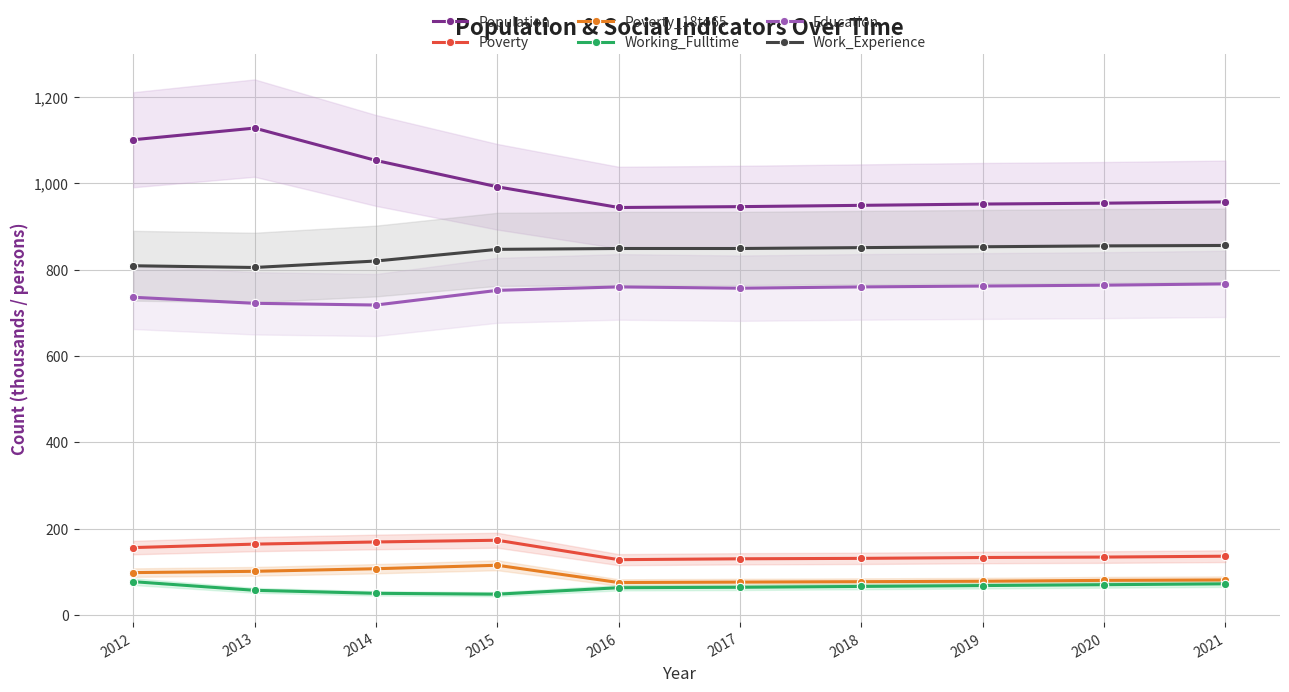

True or false: Working_Fulltime and Poverty cross at least once.

False